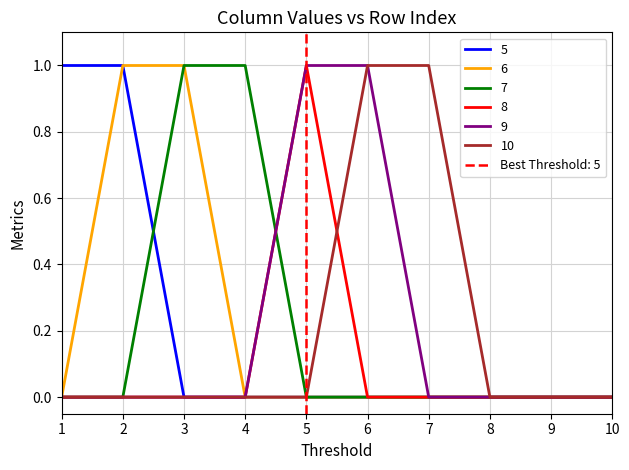

Does the chart have visible grid lines?

Yes